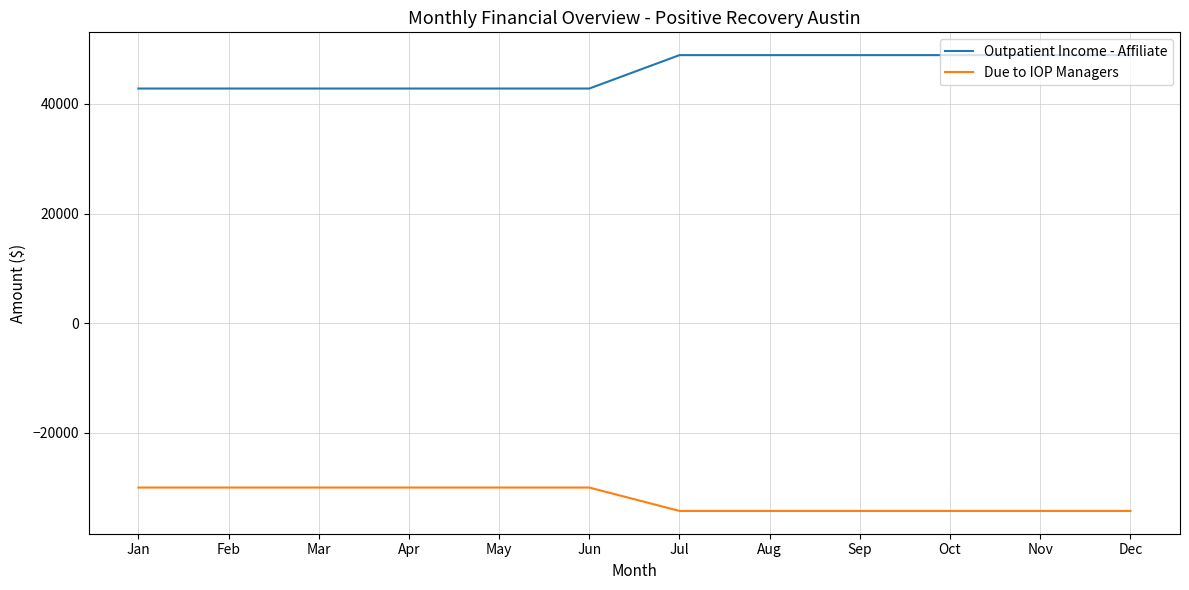

Which series has the widest spread of values?

Outpatient Income - Affiliate